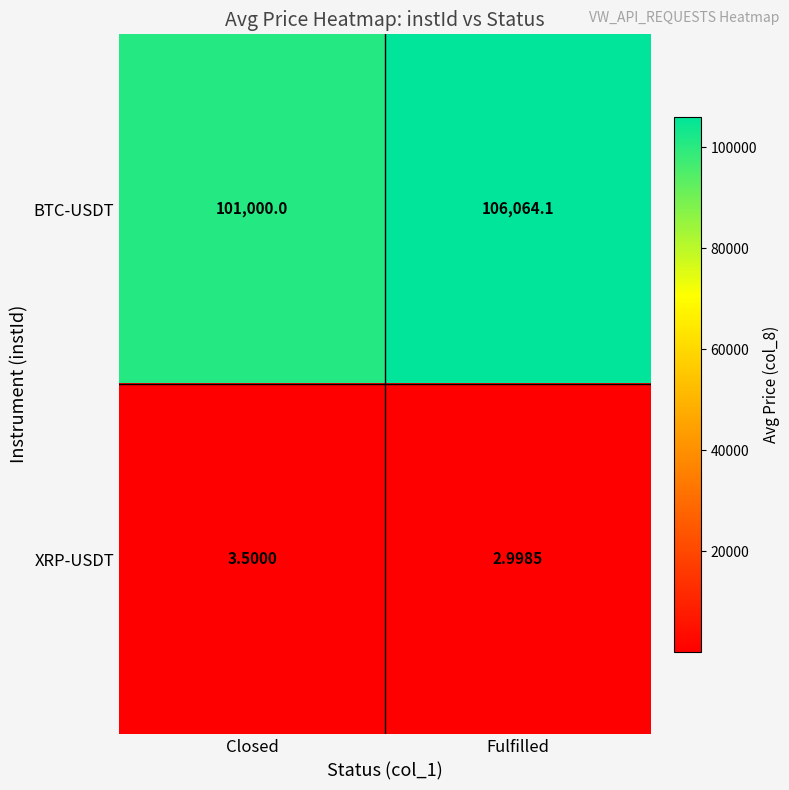

Which series has the largest range (max minus min)?

BTC-USDT